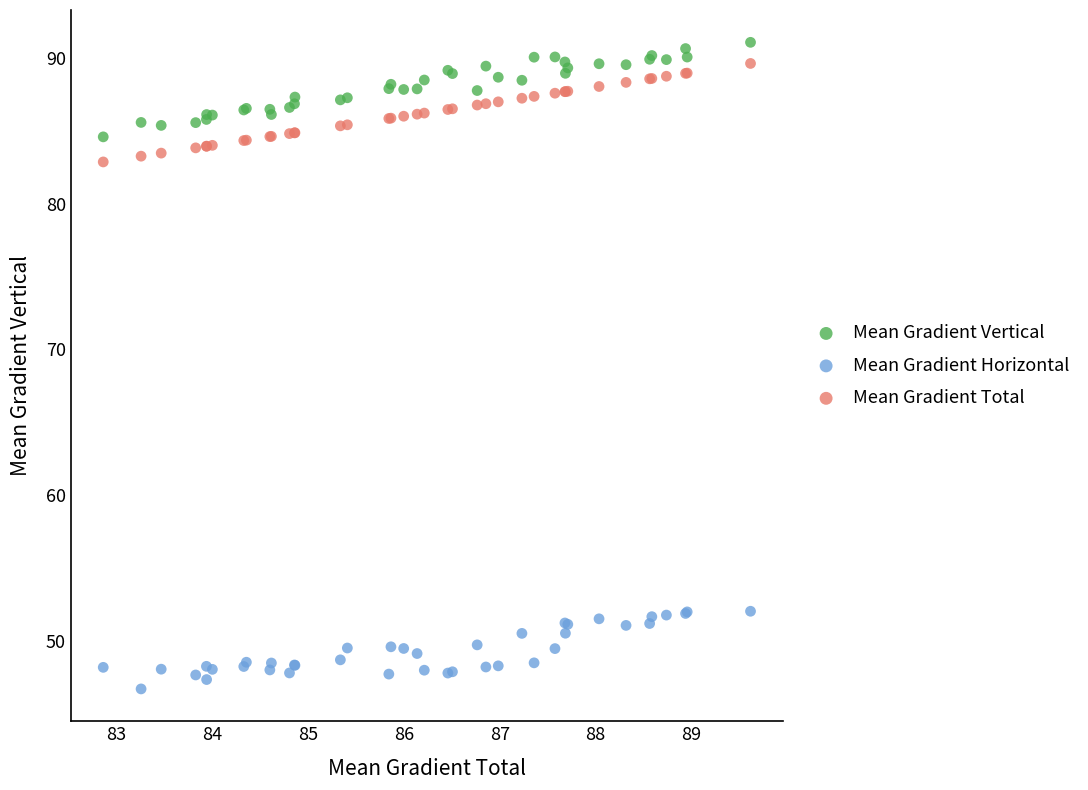

What are all the series names shown in the legend?

Mean Gradient Vertical, Mean Gradient Horizontal, Mean Gradient Total